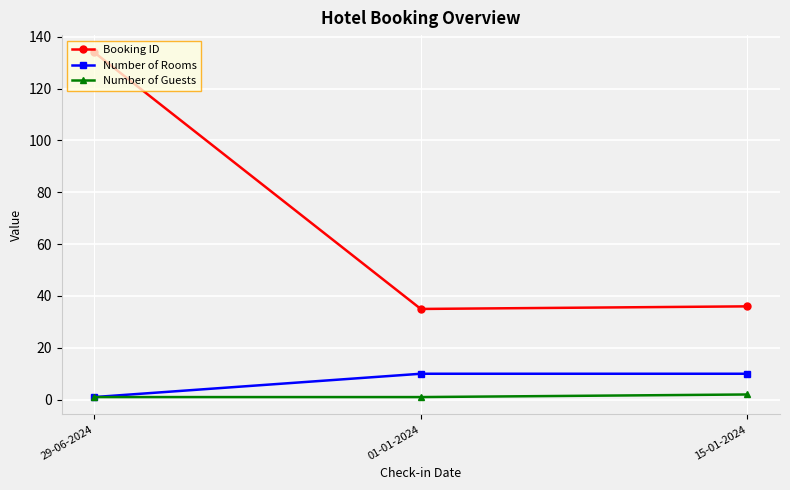

Reading left to right, what are all the values shown in this chart?

Booking ID: 134	35	36
Number of Rooms: 1	10	10
Number of Guests: 1	1	2